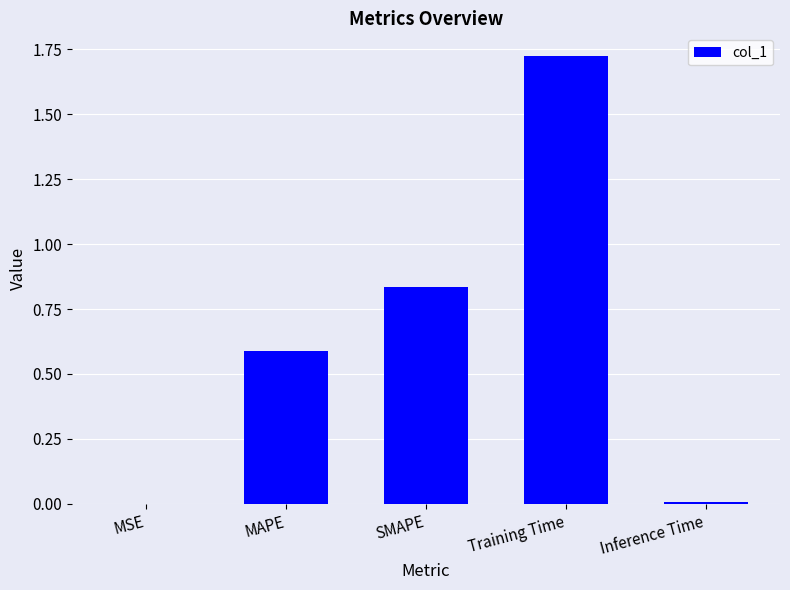

Between Training Time and SMAPE, which is larger?

Training Time